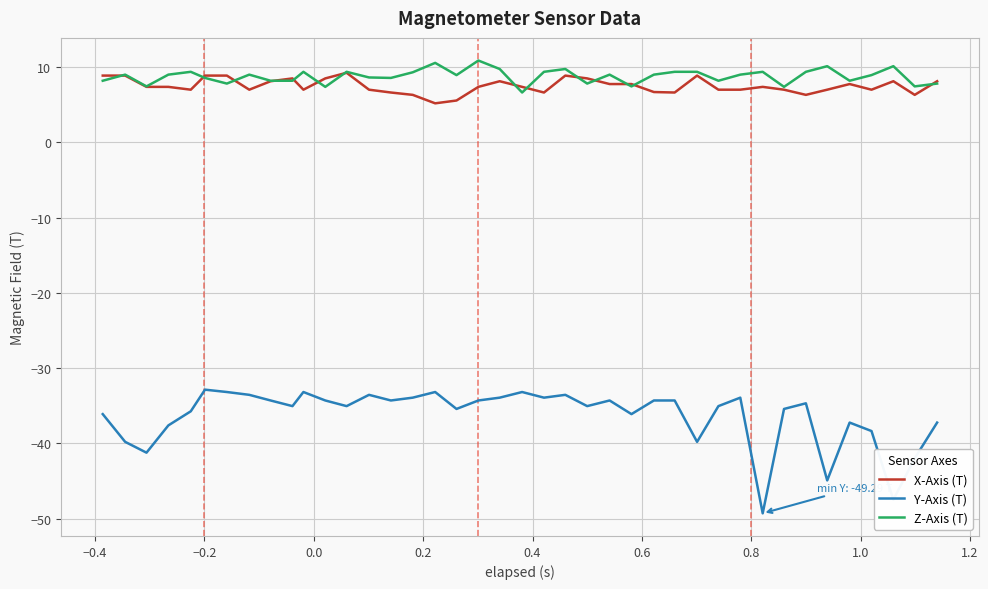

Rank the series by their maximum value, from highest to lowest.

Z-Axis (T), X-Axis (T), Y-Axis (T)